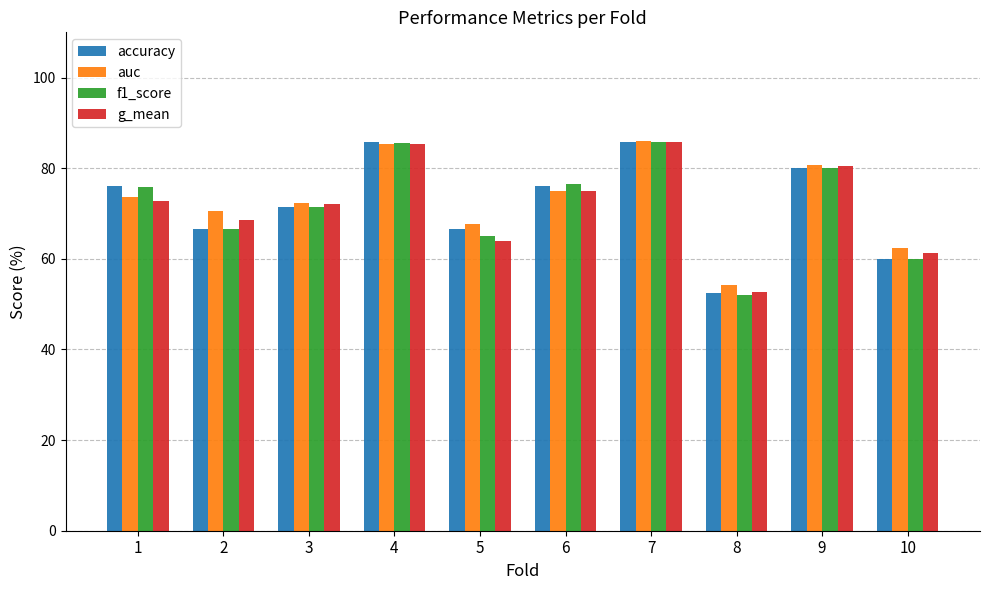

Where is auc nearest to the value 70?

2